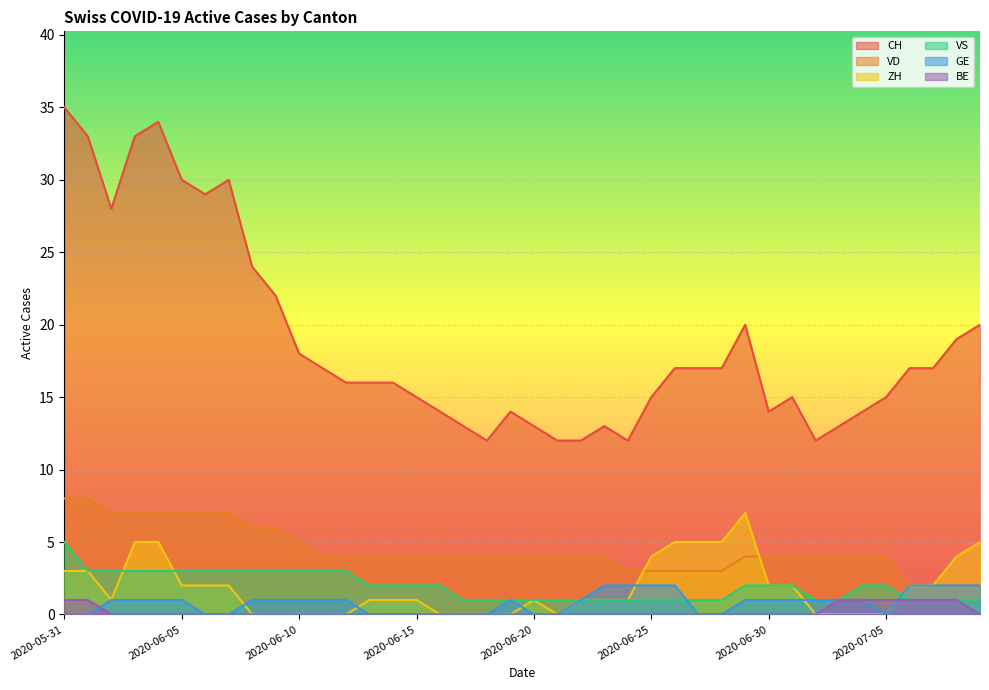

Reading left to right, list all the values displayed in this chart.

CH: 2020-05-31=35	2020-06-01=33	2020-06-02=28	2020-06-03=33	2020-06-04=34	2020-06-05=30	2020-06-06=29	2020-06-07=30	2020-06-08=24	2020-06-09=22	2020-06-10=18	2020-06-11=17	2020-06-12=16	2020-06-13=16	2020-06-14=16	2020-06-15=15	2020-06-16=14	2020-06-17=13	2020-06-18=12	2020-06-19=14	2020-06-20=13	2020-06-21=12	2020-06-22=12	2020-06-23=13	2020-06-24=12	2020-06-25=15	2020-06-26=17	2020-06-27=17	2020-06-28=17	2020-06-29=20	2020-06-30=14	2020-07-01=15	2020-07-02=12	2020-07-03=13	2020-07-04=14	2020-07-05=15	2020-07-06=17	2020-07-07=17	2020-07-08=19	2020-07-09=20
VD: 2020-05-31=8	2020-06-01=8	2020-06-02=7	2020-06-03=7	2020-06-04=7	2020-06-05=7	2020-06-06=7	2020-06-07=7	2020-06-08=6	2020-06-09=6	2020-06-10=5	2020-06-11=4	2020-06-12=4	2020-06-13=4	2020-06-14=4	2020-06-15=4	2020-06-16=4	2020-06-17=4	2020-06-18=4	2020-06-19=4	2020-06-20=4	2020-06-21=4	2020-06-22=4	2020-06-23=4	2020-06-24=3	2020-06-25=3	2020-06-26=3	2020-06-27=3	2020-06-28=3	2020-06-29=4	2020-06-30=4	2020-07-01=4	2020-07-02=4	2020-07-03=4	2020-07-04=4	2020-07-05=4	2020-07-06=2	2020-07-07=2	2020-07-08=2	2020-07-09=2
ZH: 2020-05-31=3	2020-06-01=3	2020-06-02=1	2020-06-03=5	2020-06-04=5	2020-06-05=2	2020-06-06=2	2020-06-07=2	2020-06-08=0	2020-06-09=0	2020-06-10=0	2020-06-11=0	2020-06-12=0	2020-06-13=1	2020-06-14=1	2020-06-15=1	2020-06-16=0	2020-06-17=0	2020-06-18=0	2020-06-19=0	2020-06-20=1	2020-06-21=0	2020-06-22=1	2020-06-23=1	2020-06-24=1	2020-06-25=4	2020-06-26=5	2020-06-27=5	2020-06-28=5	2020-06-29=7	2020-06-30=2	2020-07-01=2	2020-07-02=0	2020-07-03=0	2020-07-04=0	2020-07-05=0	2020-07-06=2	2020-07-07=2	2020-07-08=4	2020-07-09=5
VS: 2020-05-31=5	2020-06-01=3	2020-06-02=3	2020-06-03=3	2020-06-04=3	2020-06-05=3	2020-06-06=3	2020-06-07=3	2020-06-08=3	2020-06-09=3	2020-06-10=3	2020-06-11=3	2020-06-12=3	2020-06-13=2	2020-06-14=2	2020-06-15=2	2020-06-16=2	2020-06-17=1	2020-06-18=1	2020-06-19=1	2020-06-20=1	2020-06-21=1	2020-06-22=1	2020-06-23=1	2020-06-24=1	2020-06-25=1	2020-06-26=1	2020-06-27=1	2020-06-28=1	2020-06-29=2	2020-06-30=2	2020-07-01=2	2020-07-02=1	2020-07-03=1	2020-07-04=2	2020-07-05=2	2020-07-06=1	2020-07-07=1	2020-07-08=1	2020-07-09=1
GE: 2020-05-31=0	2020-06-01=0	2020-06-02=1	2020-06-03=1	2020-06-04=1	2020-06-05=1	2020-06-06=0	2020-06-07=0	2020-06-08=1	2020-06-09=1	2020-06-10=1	2020-06-11=1	2020-06-12=1	2020-06-13=0	2020-06-14=0	2020-06-15=0	2020-06-16=0	2020-06-17=0	2020-06-18=0	2020-06-19=1	2020-06-20=0	2020-06-21=0	2020-06-22=1	2020-06-23=2	2020-06-24=2	2020-06-25=2	2020-06-26=2	2020-06-27=0	2020-06-28=0	2020-06-29=1	2020-06-30=1	2020-07-01=1	2020-07-02=1	2020-07-03=1	2020-07-04=1	2020-07-05=0	2020-07-06=2	2020-07-07=2	2020-07-08=2	2020-07-09=2
BE: 2020-05-31=1	2020-06-01=1	2020-06-02=0	2020-06-03=0	2020-06-04=0	2020-06-05=0	2020-06-06=0	2020-06-07=0	2020-06-08=0	2020-06-09=0	2020-06-10=0	2020-06-11=0	2020-06-12=0	2020-06-13=0	2020-06-14=0	2020-06-15=0	2020-06-16=0	2020-06-17=0	2020-06-18=0	2020-06-19=0	2020-06-20=0	2020-06-21=0	2020-06-22=0	2020-06-23=0	2020-06-24=0	2020-06-25=0	2020-06-26=0	2020-06-27=0	2020-06-28=0	2020-06-29=0	2020-06-30=0	2020-07-01=0	2020-07-02=0	2020-07-03=1	2020-07-04=1	2020-07-05=1	2020-07-06=1	2020-07-07=1	2020-07-08=1	2020-07-09=0